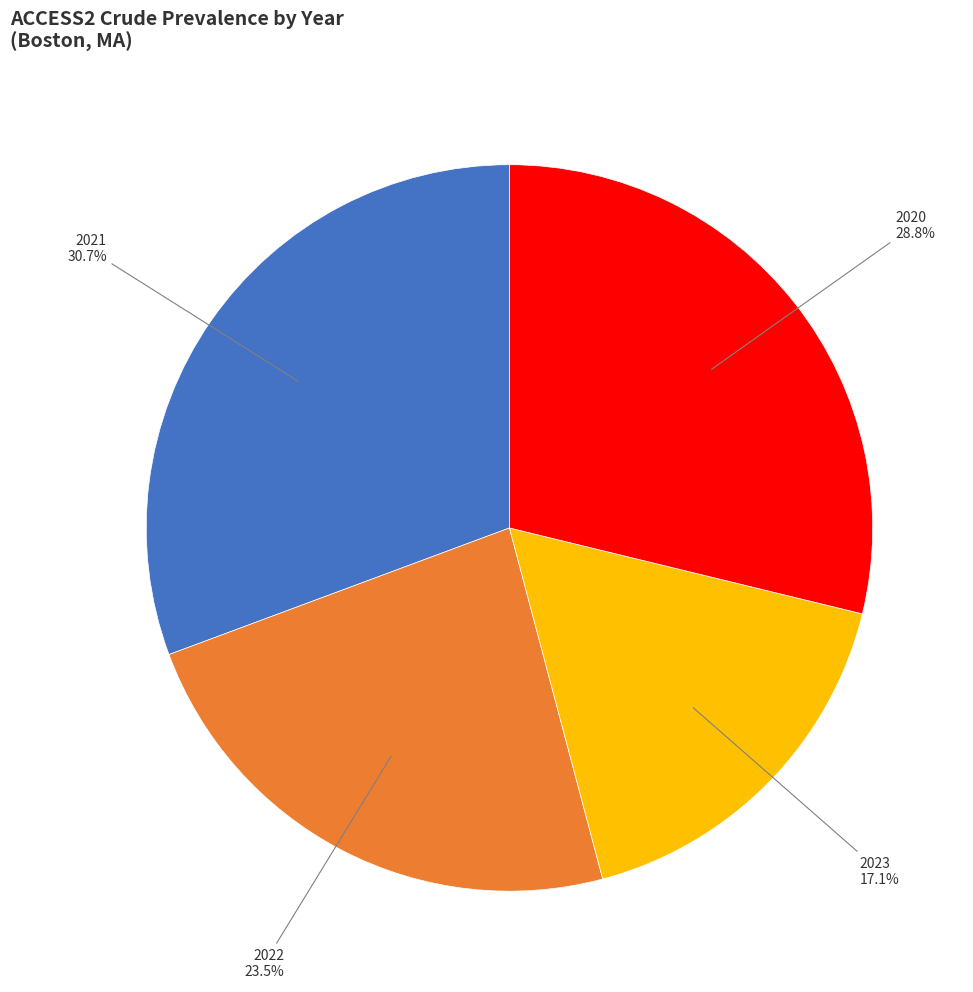

Rank the categories by value from highest to lowest.

2021, 2020, 2022, 2023